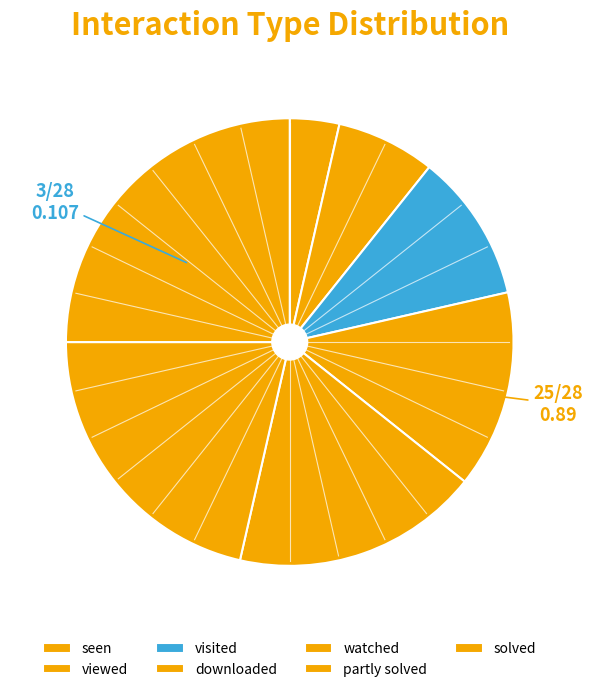

Is there a majority slice in this chart?

No